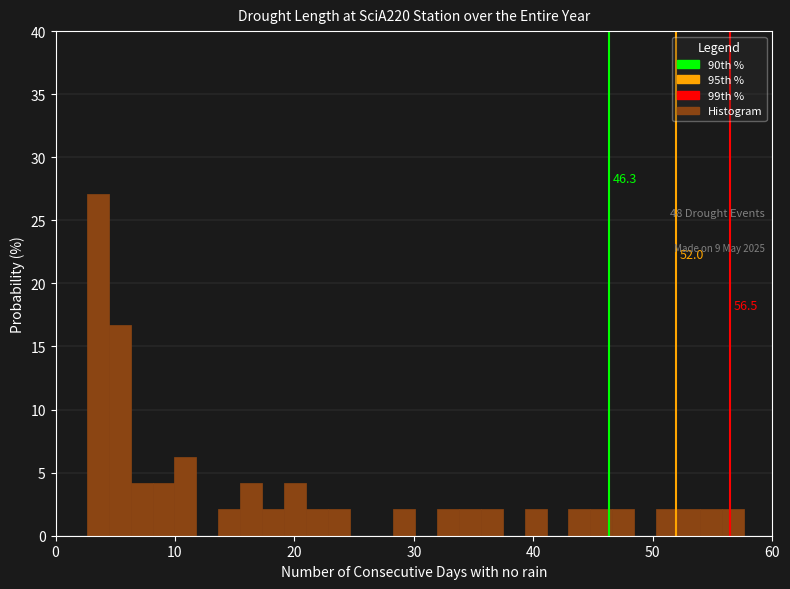

Read against the x-axis, roughly where is the centre of the tallest bar?

4